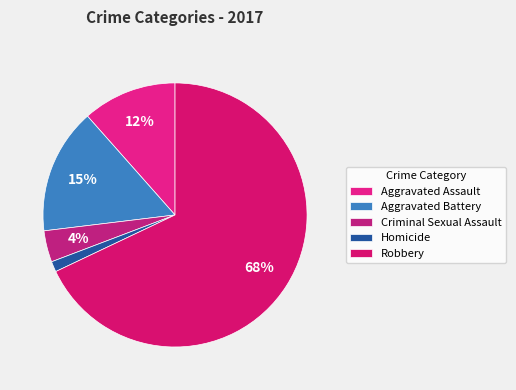

The Aggravated Assault slice represents 22% of the pie. True or false?

False